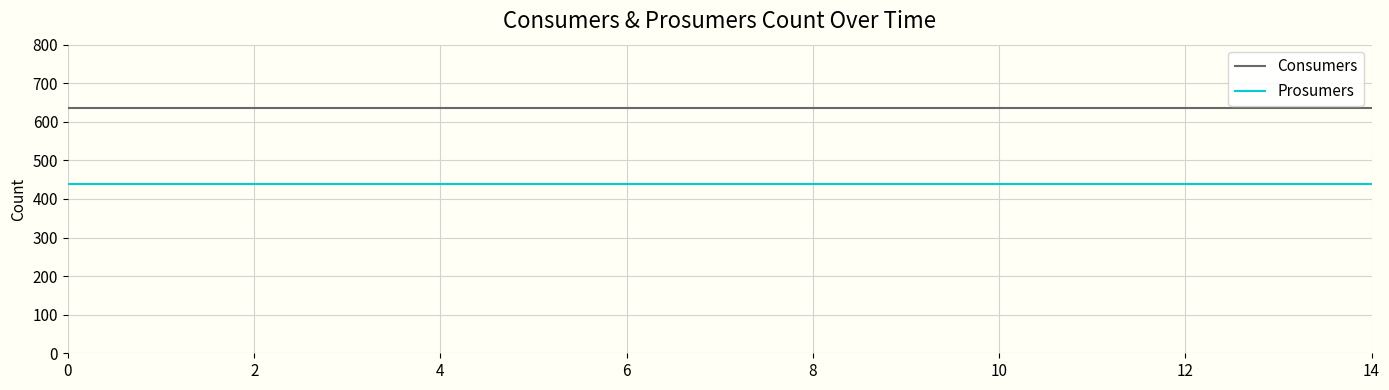

What is the highest value of the Prosumers series?

440